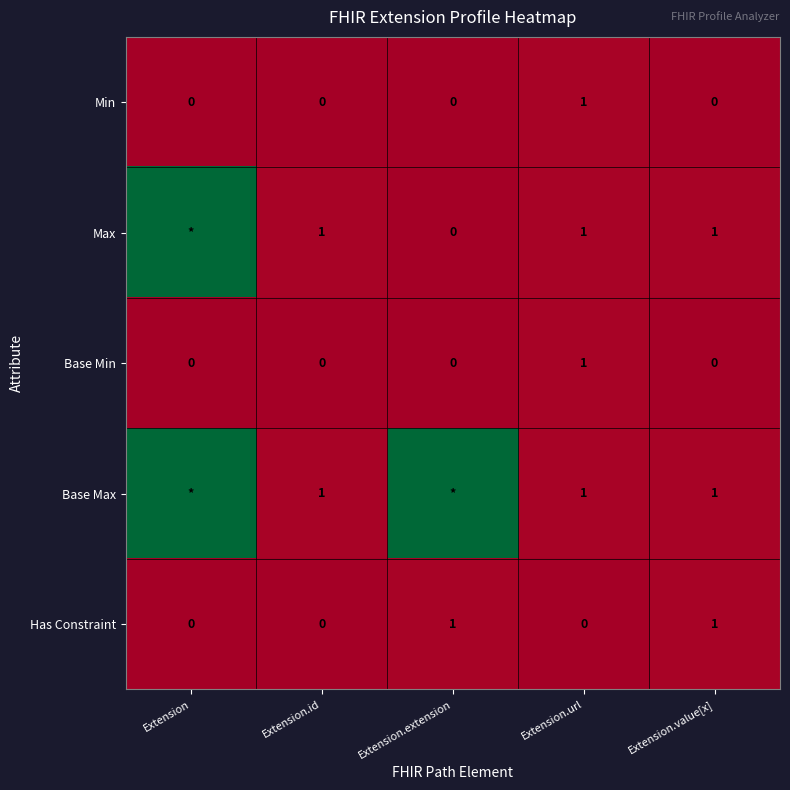

Is it true that Base Max equals 1 at Extension.id?

True